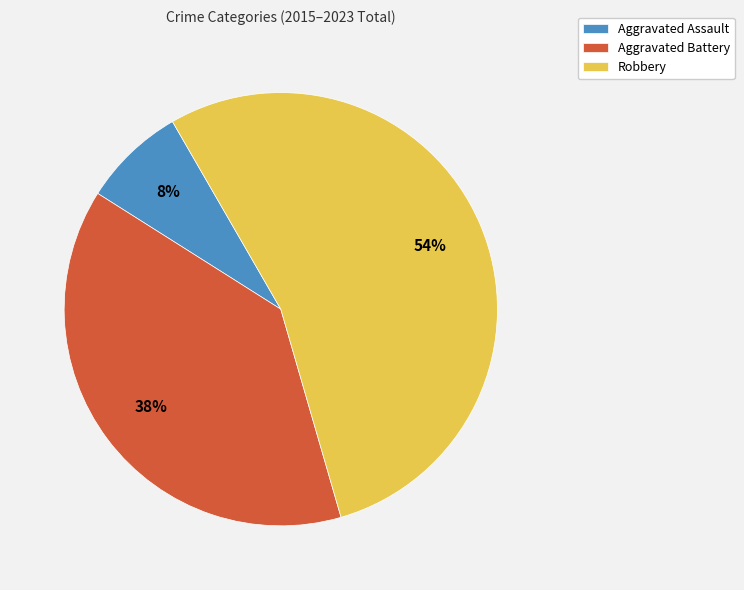

Is it true that Aggravated Battery is 30% of the pie?

False